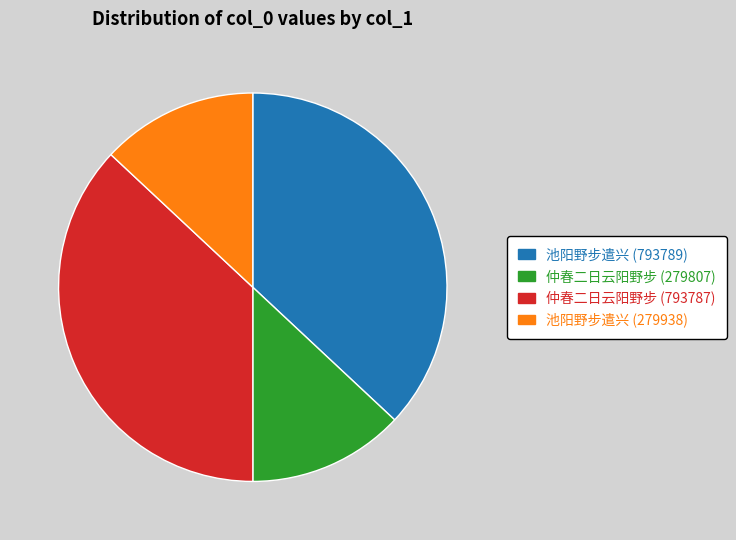

Which has a higher value, 池阳野步遣兴 (793789) or 池阳野步遣兴 (279938)?

池阳野步遣兴 (793789)